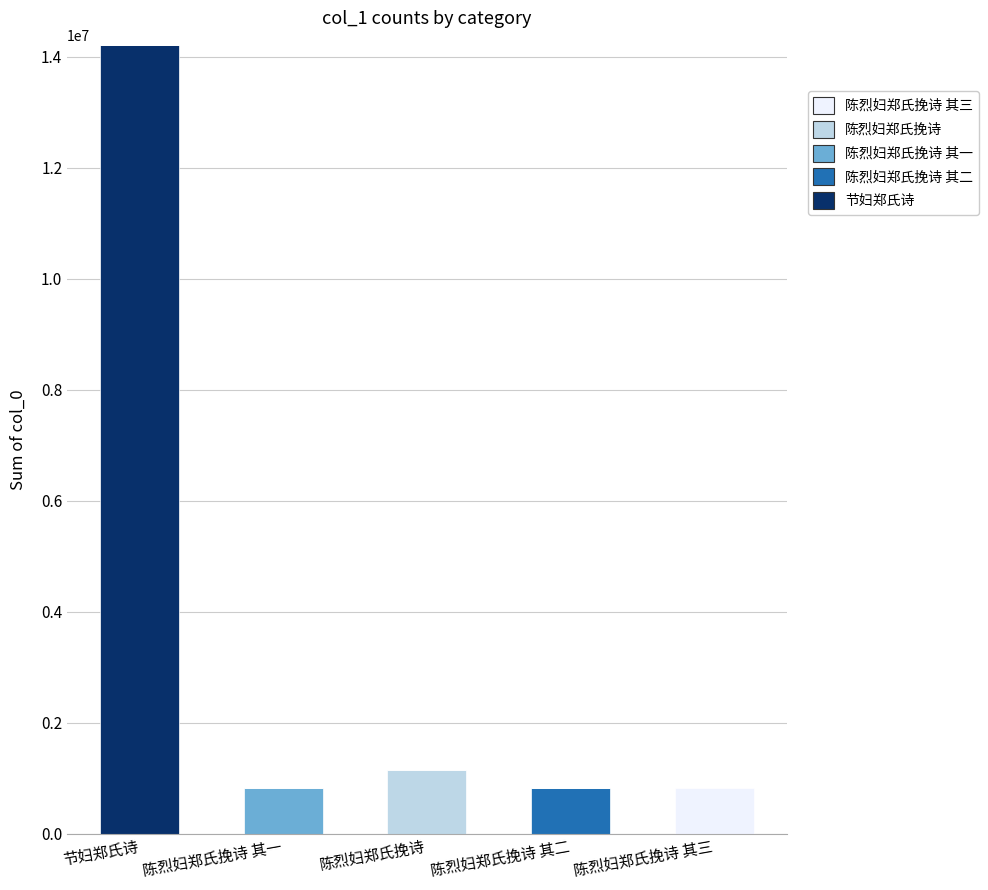

How many data points in 节妇郑氏诗 are above 0?

1